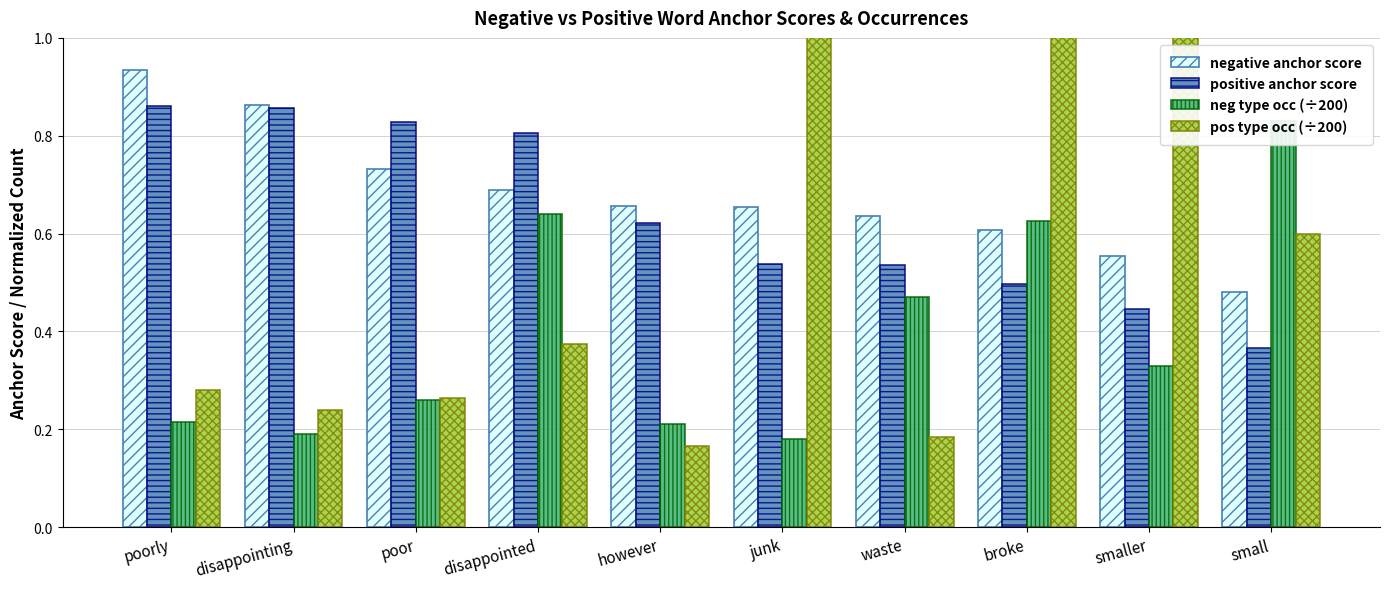

The positive anchor score series shows 0.2 at smaller. True or false?

False